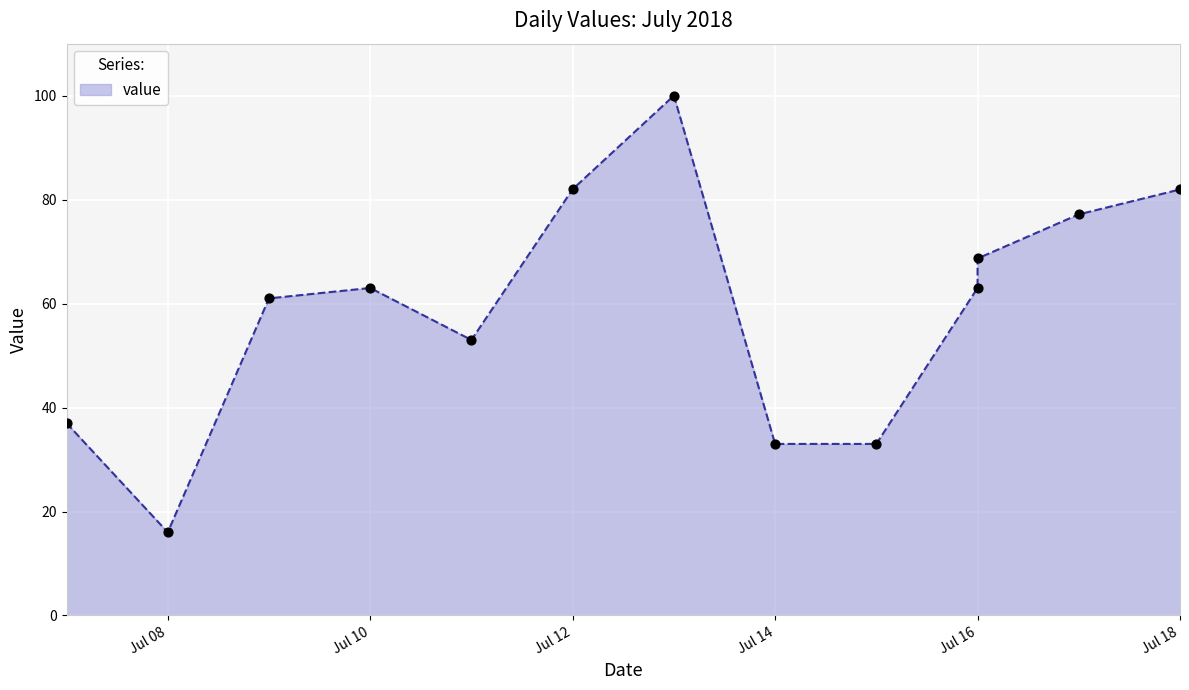

Which has a higher value, Jul 14 or Jul 16?

Jul 16